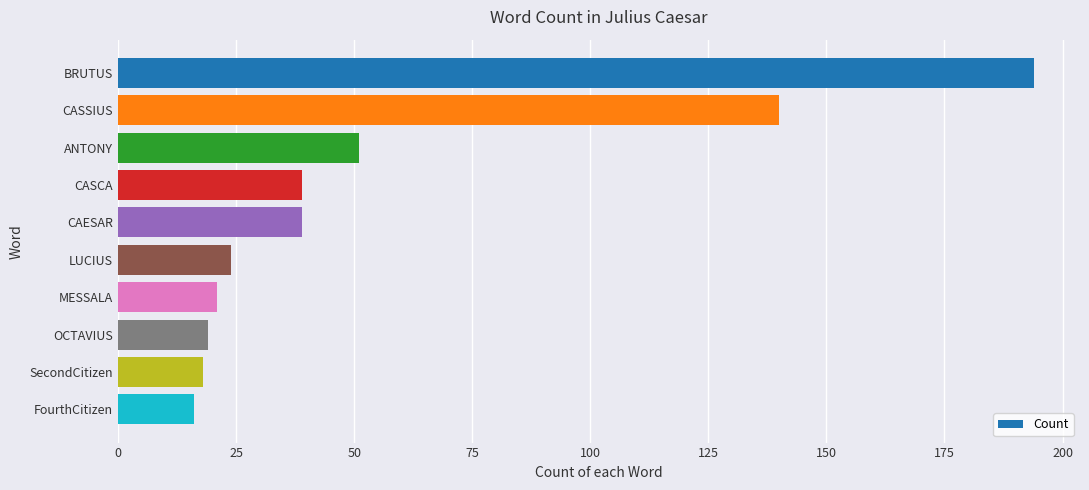

Reading top to bottom, list all the values displayed in this chart.

BRUTUS=194	CASSIUS=140	ANTONY=51	CASCA=39	CAESAR=39	LUCIUS=24	MESSALA=21	OCTAVIUS=19	SecondCitizen=18	FourthCitizen=16